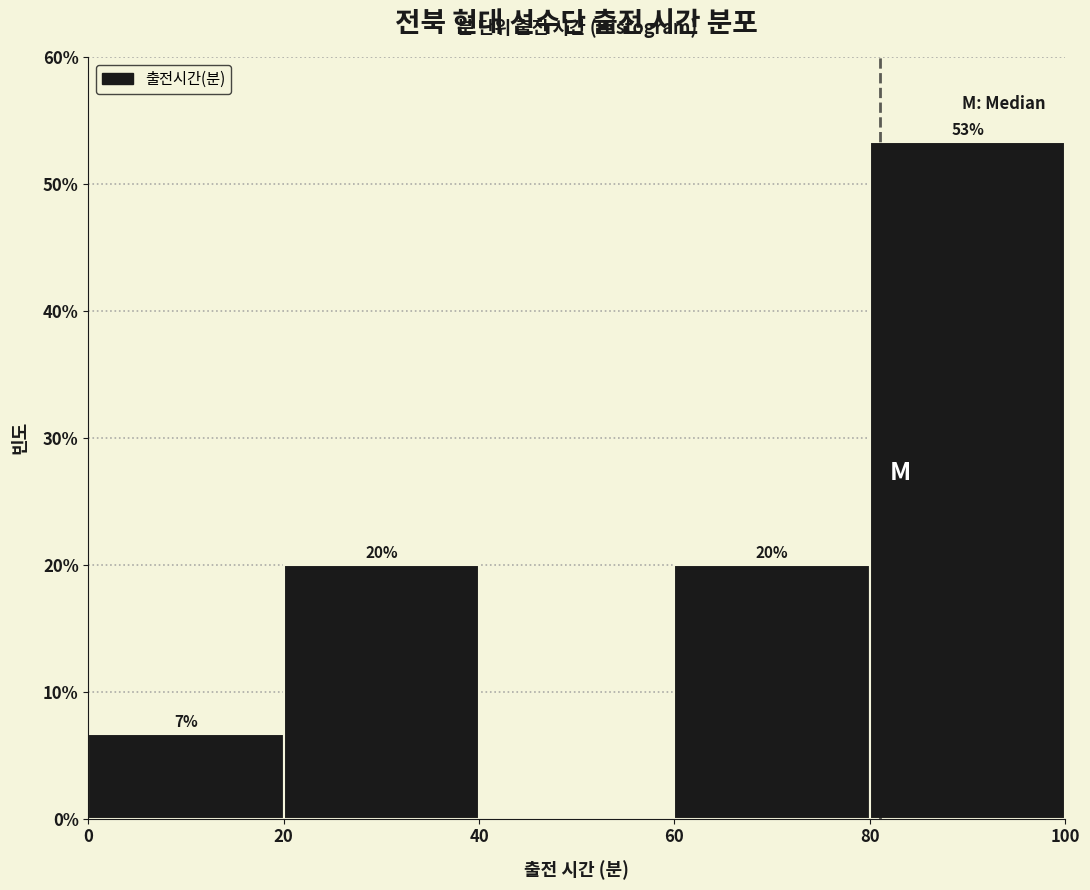

Which range on the x-axis has the tallest bar?

80 to 100